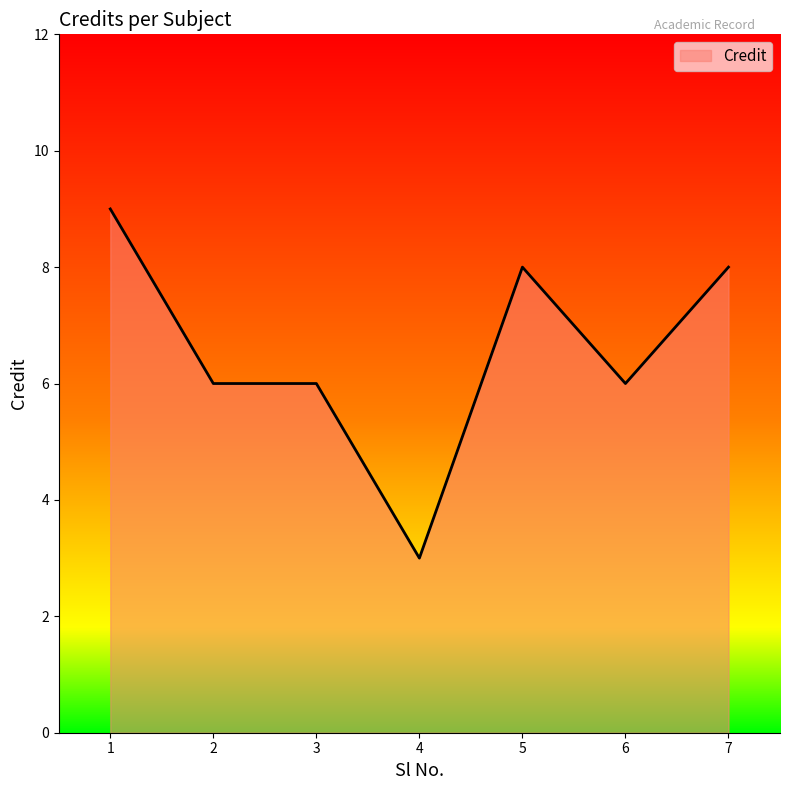

Which has a higher value, 4 or 5?

5